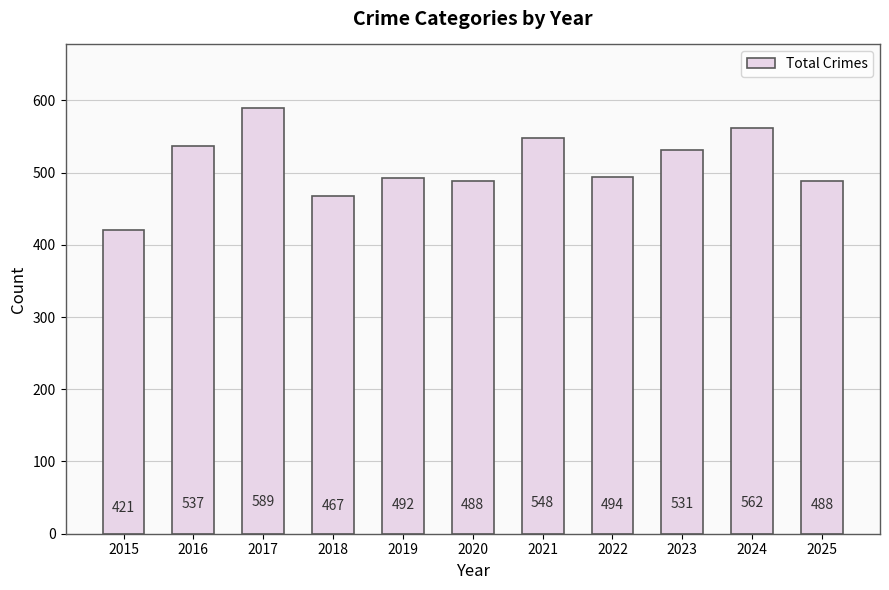

Count the number of categories in the chart.

11